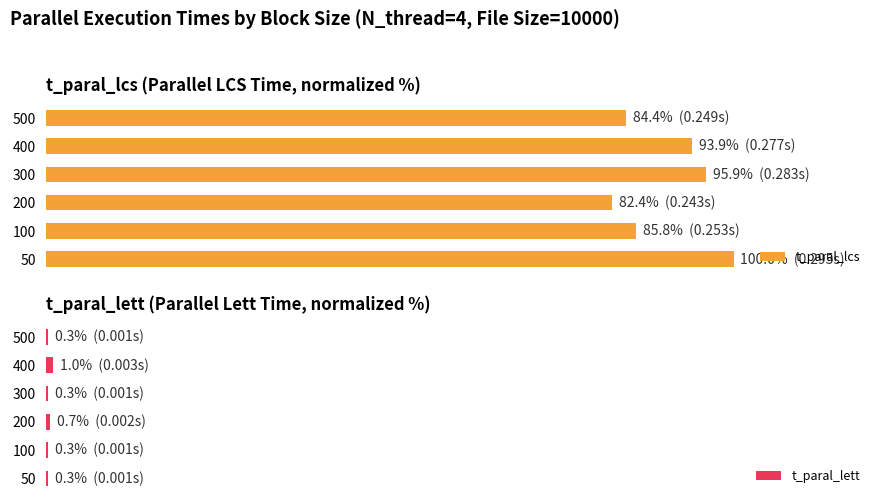

What is the sum of all t_paral_lett values?

3.1